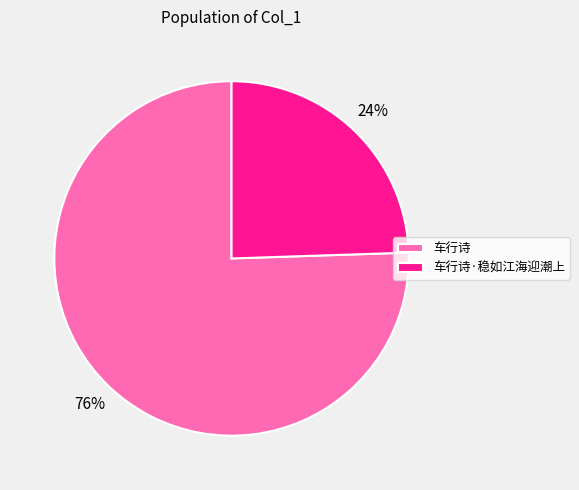

The 车行诗·稳如江海迎潮上 slice represents 24% of the pie. True or false?

True